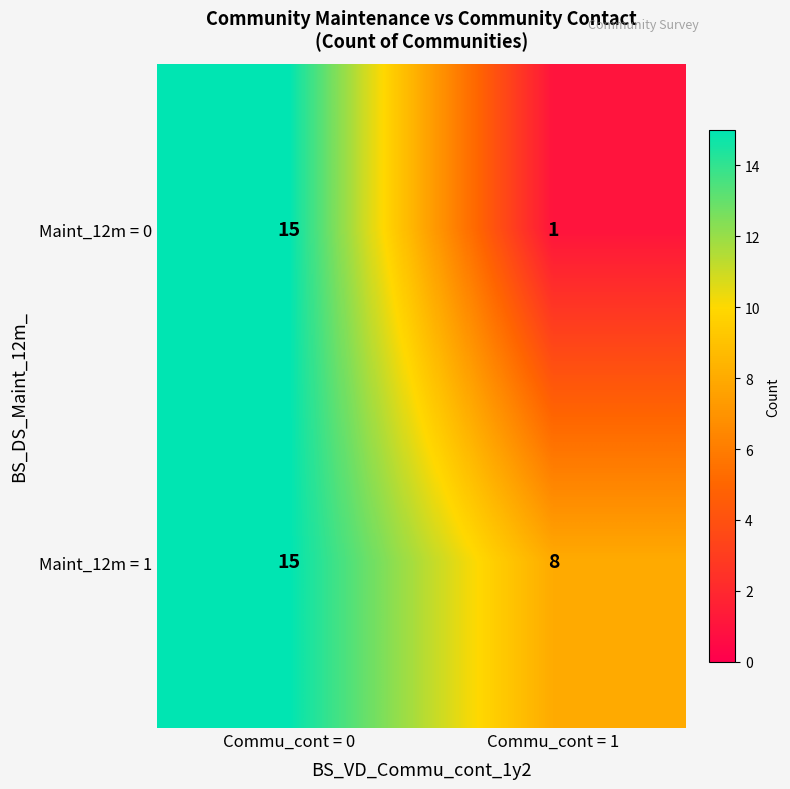

At which category is the sum across all series the highest?

Commu_cont = 0